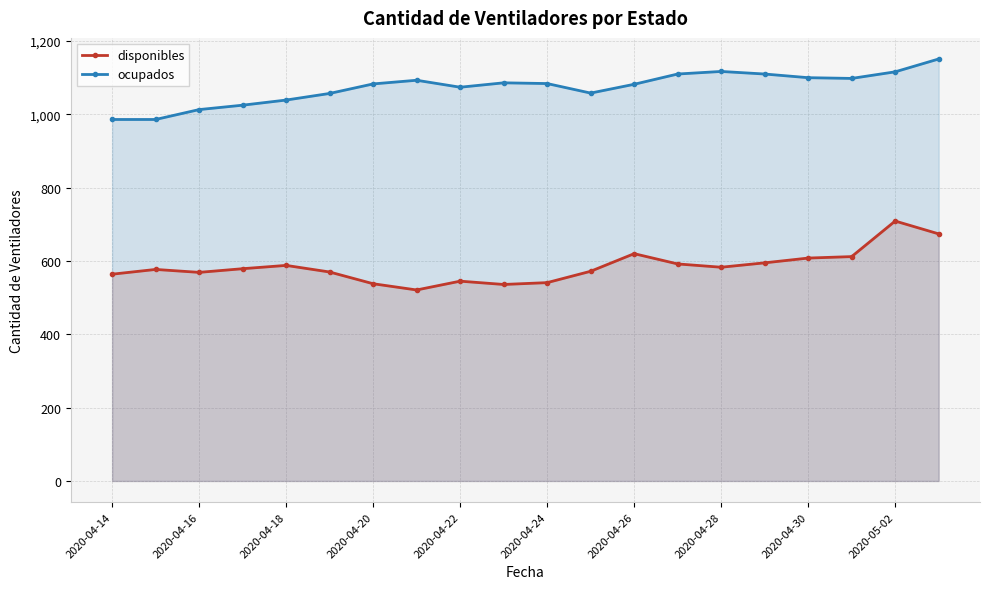

Which series has the largest total across all categories?

ocupados